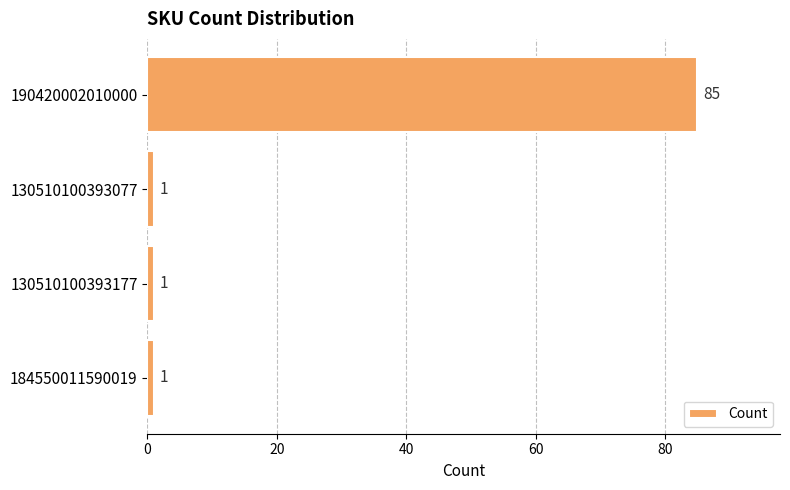

Are the bars horizontal?

Yes